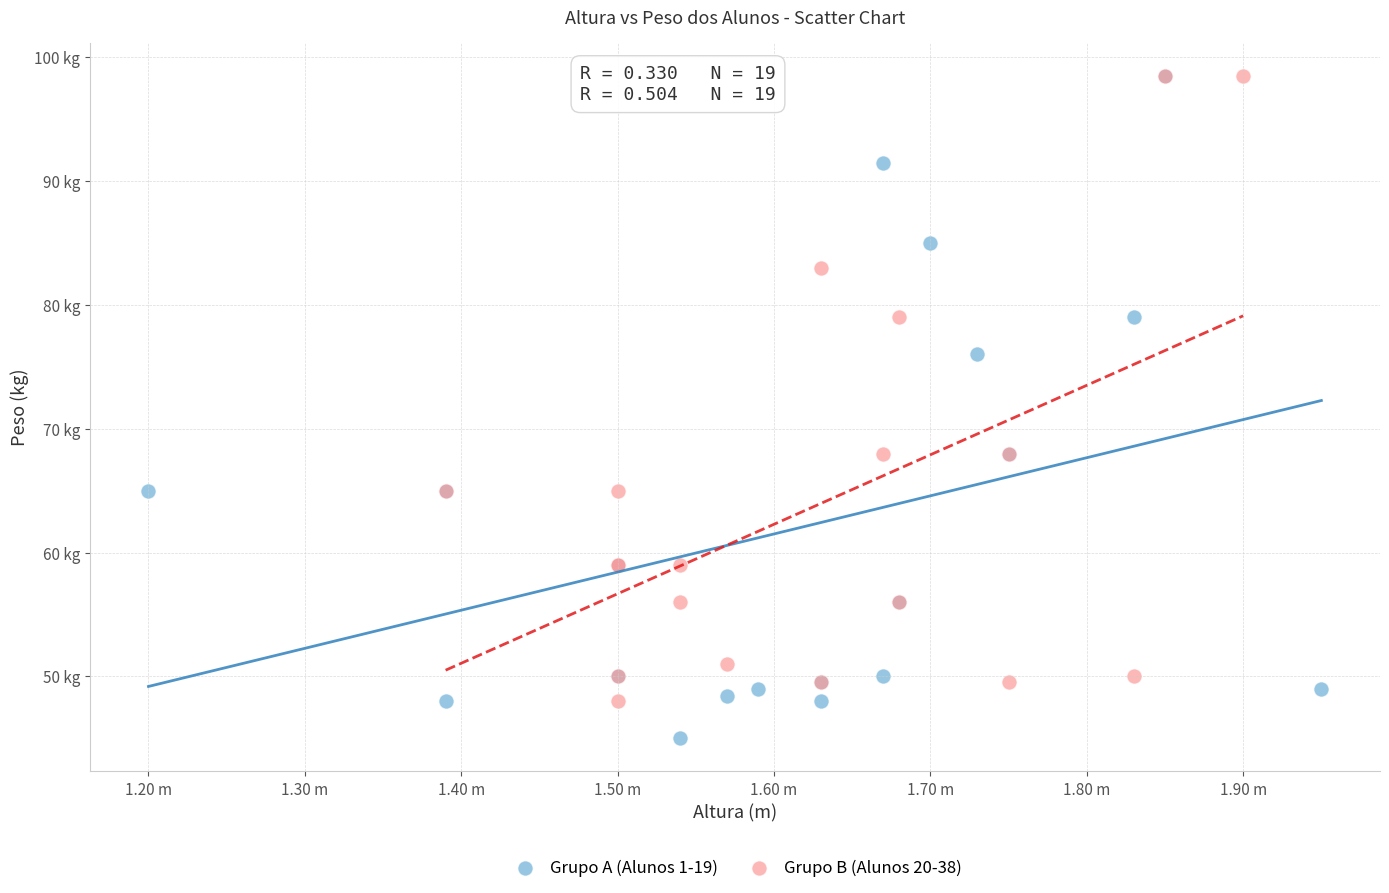

Which series has the largest Y range (max minus min)?

Grupo A (Alunos 1-19)